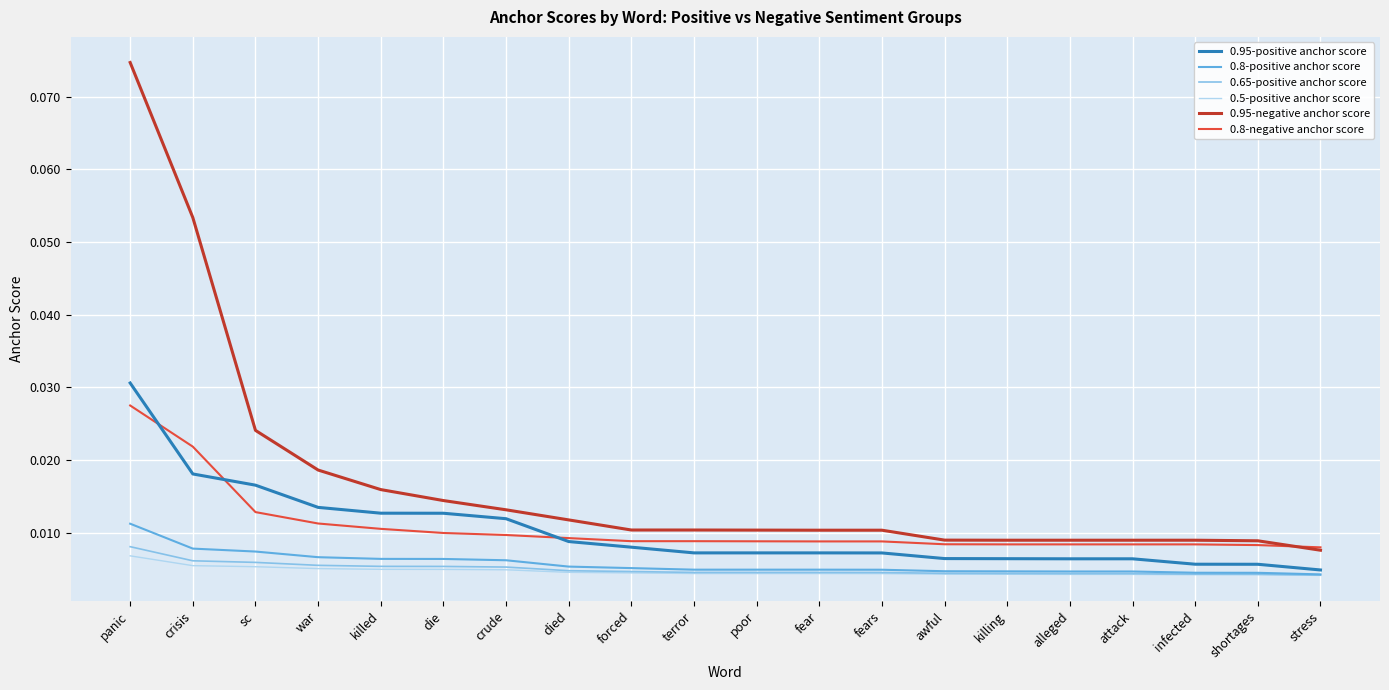

Which label corresponds to the largest value in the chart?

panic